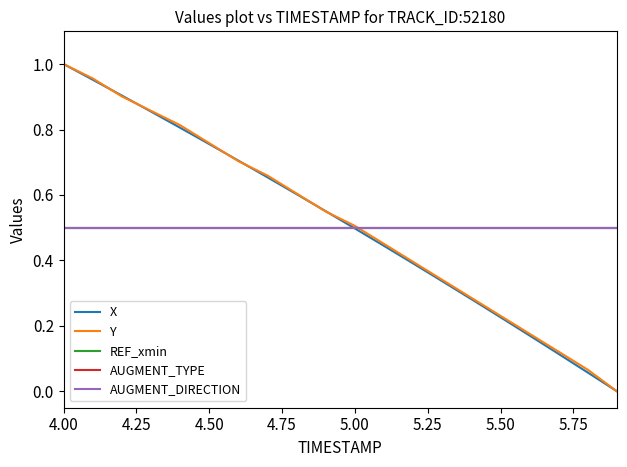

Does the chart display data point markers on the line(s)?

No